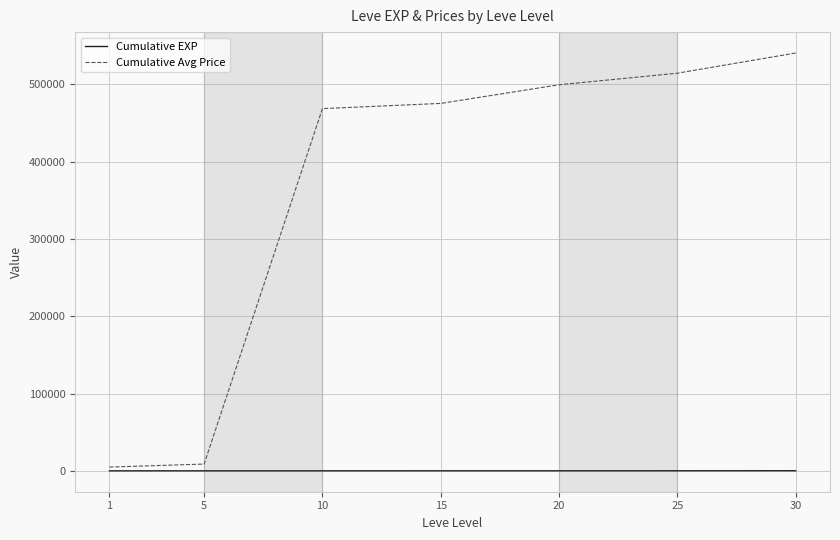

True or false: Cumulative Avg Price and Cumulative EXP intersect in this chart.

False